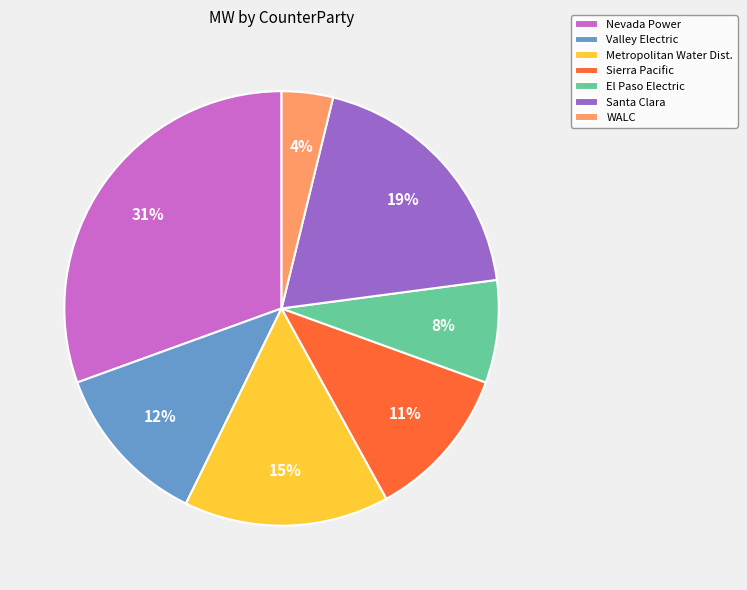

True or false: Valley Electric accounts for 24% of the total.

False